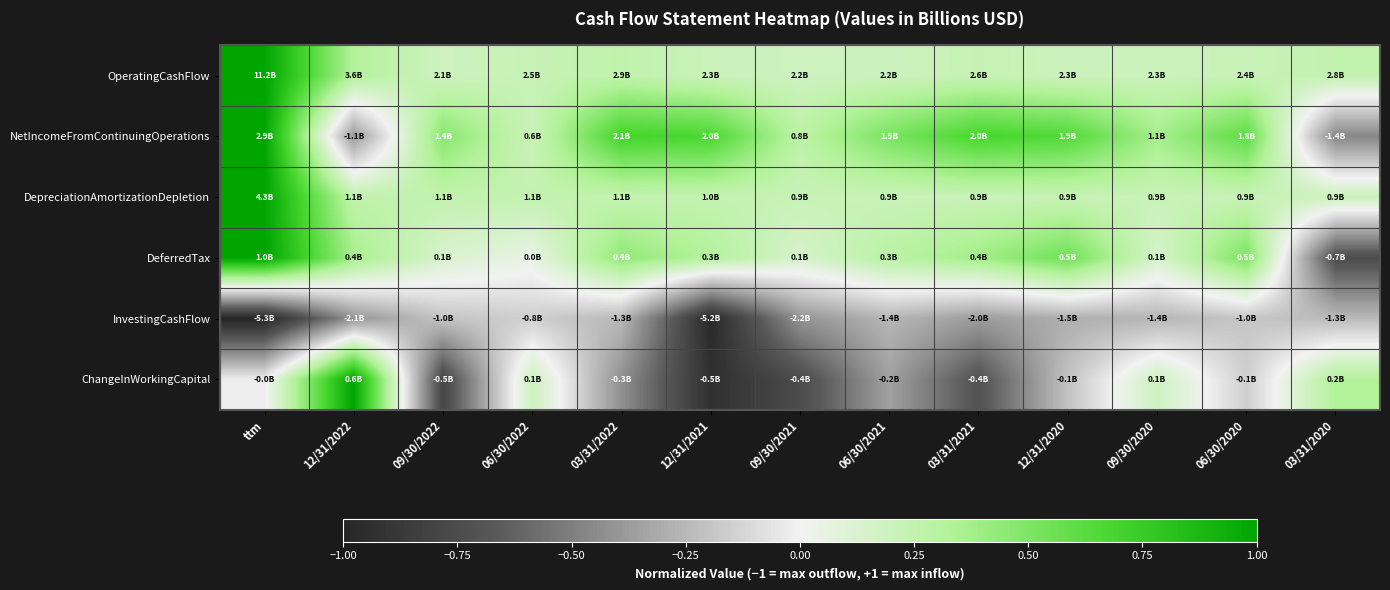

Which label corresponds to the smallest value in the chart?

ttm